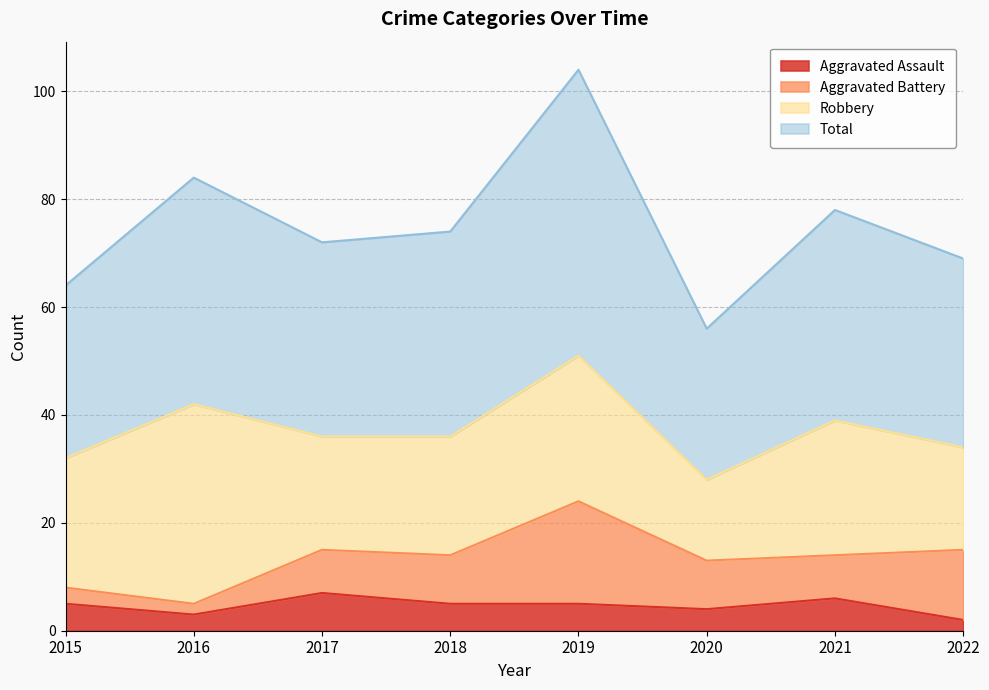

How many lines are shown in the chart?

4